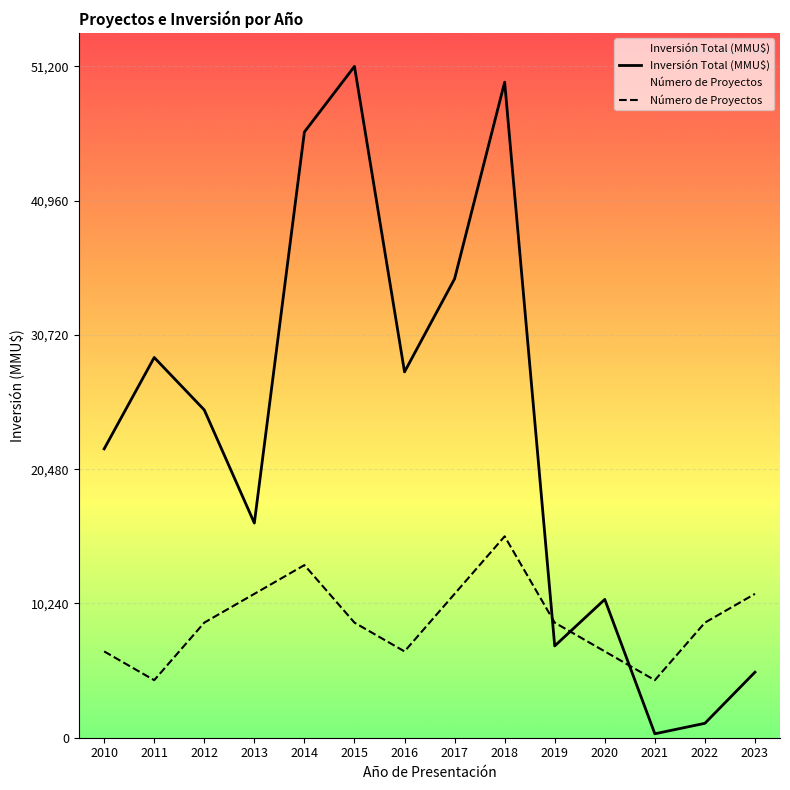

What is the maximum value for Número de Proyectos?

15360.0